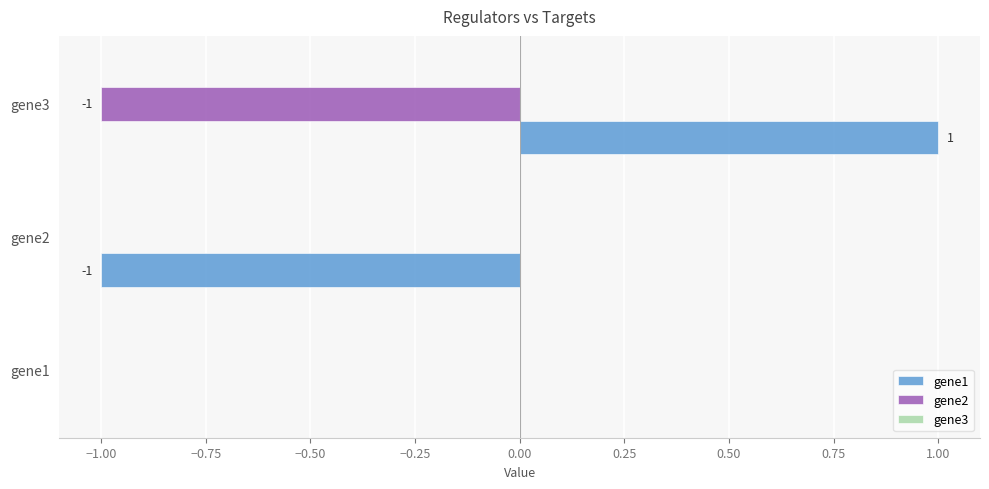

Count the number of categories in the chart.

3